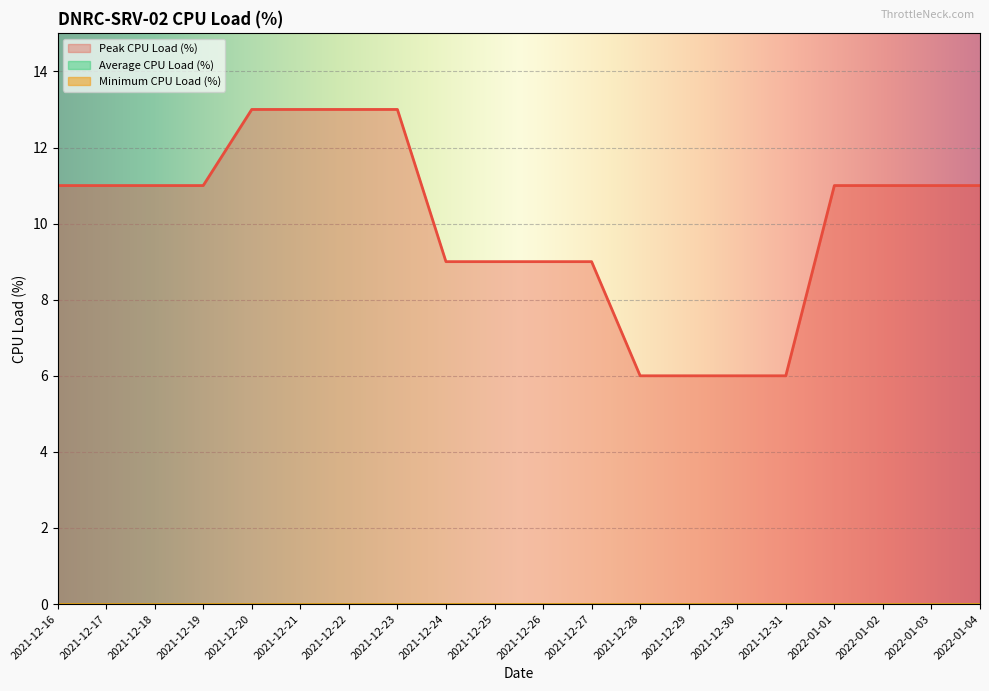

Rank the series by their maximum value, from highest to lowest.

Peak CPU Load (%), Minimum CPU Load (%), Average CPU Load (%)